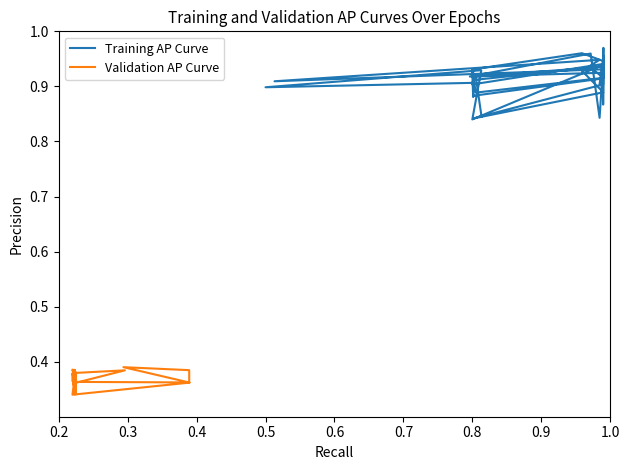

How many lines are shown in the chart?

2